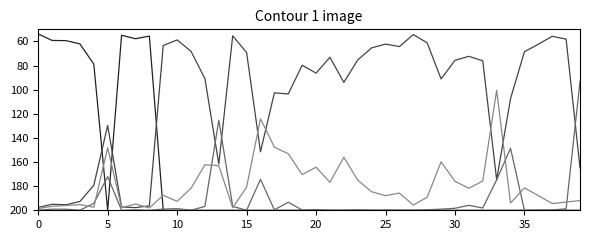

How many categories are shown in the chart?

40